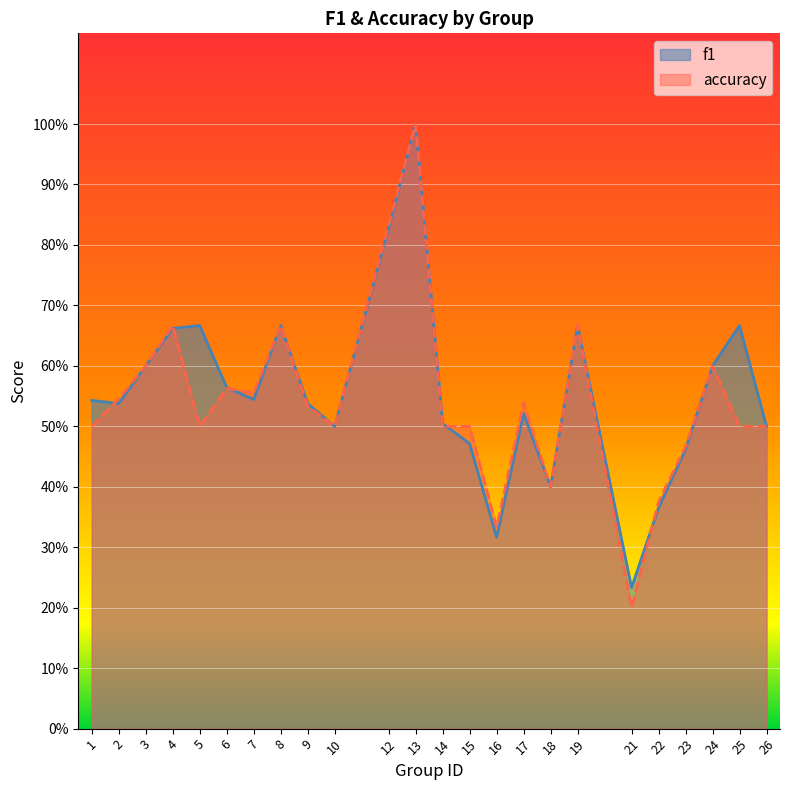

How many lines are shown in the chart?

2